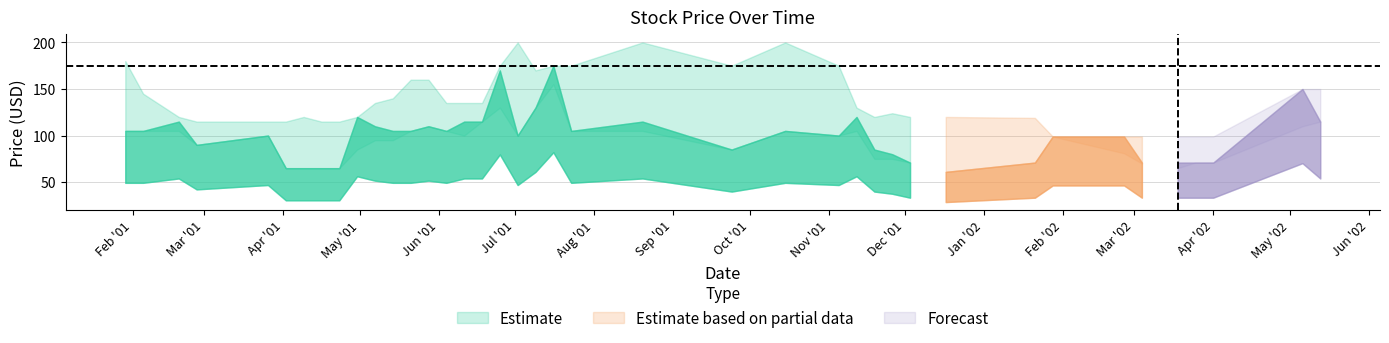

Is the value of low at 17 greater than the value of close at 29?

Yes